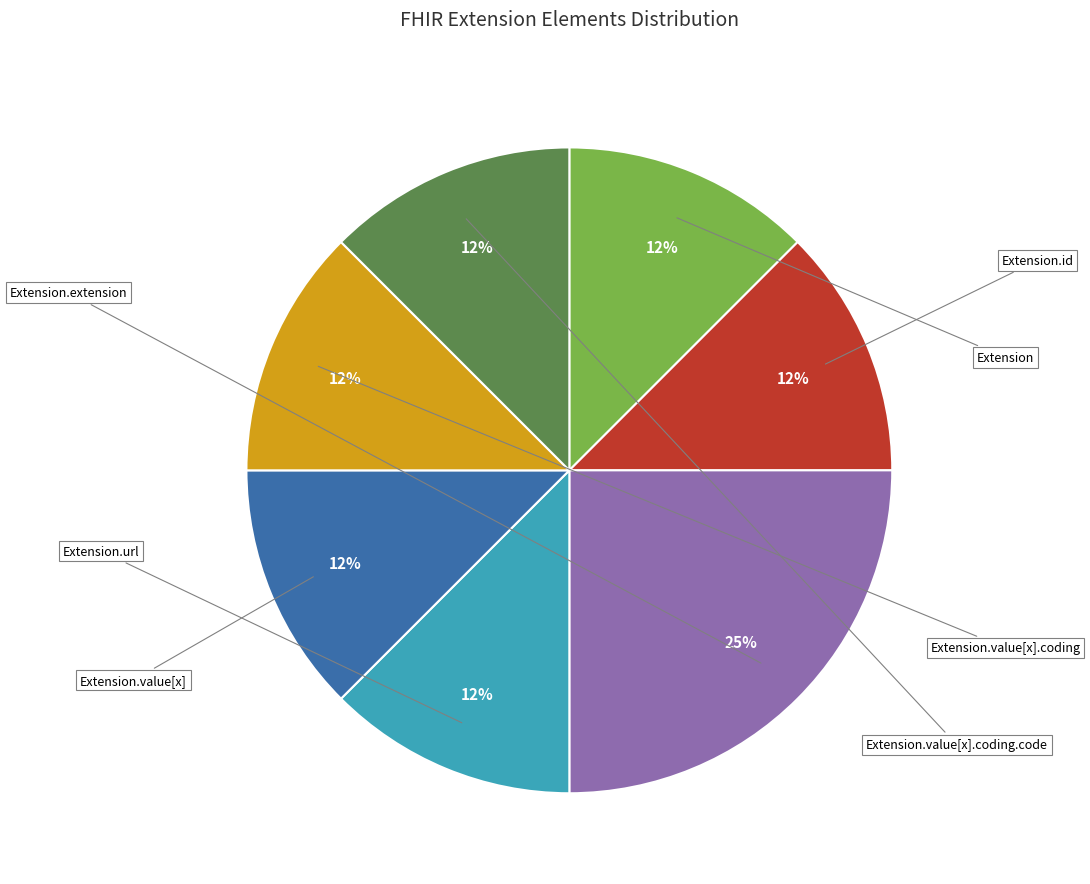

To the nearest percent, what is the combined percentage of Extension and Extension.value[x]?

25%